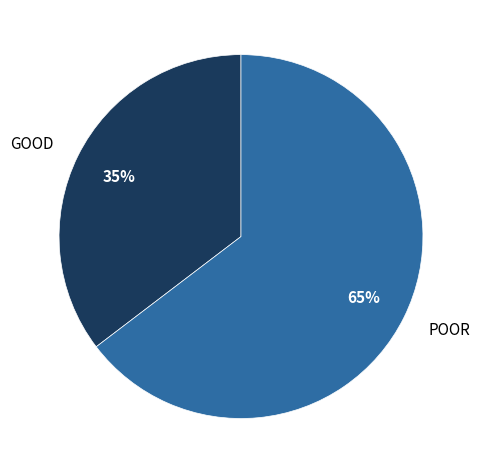

The GOOD slice represents 29% of the pie. True or false?

False